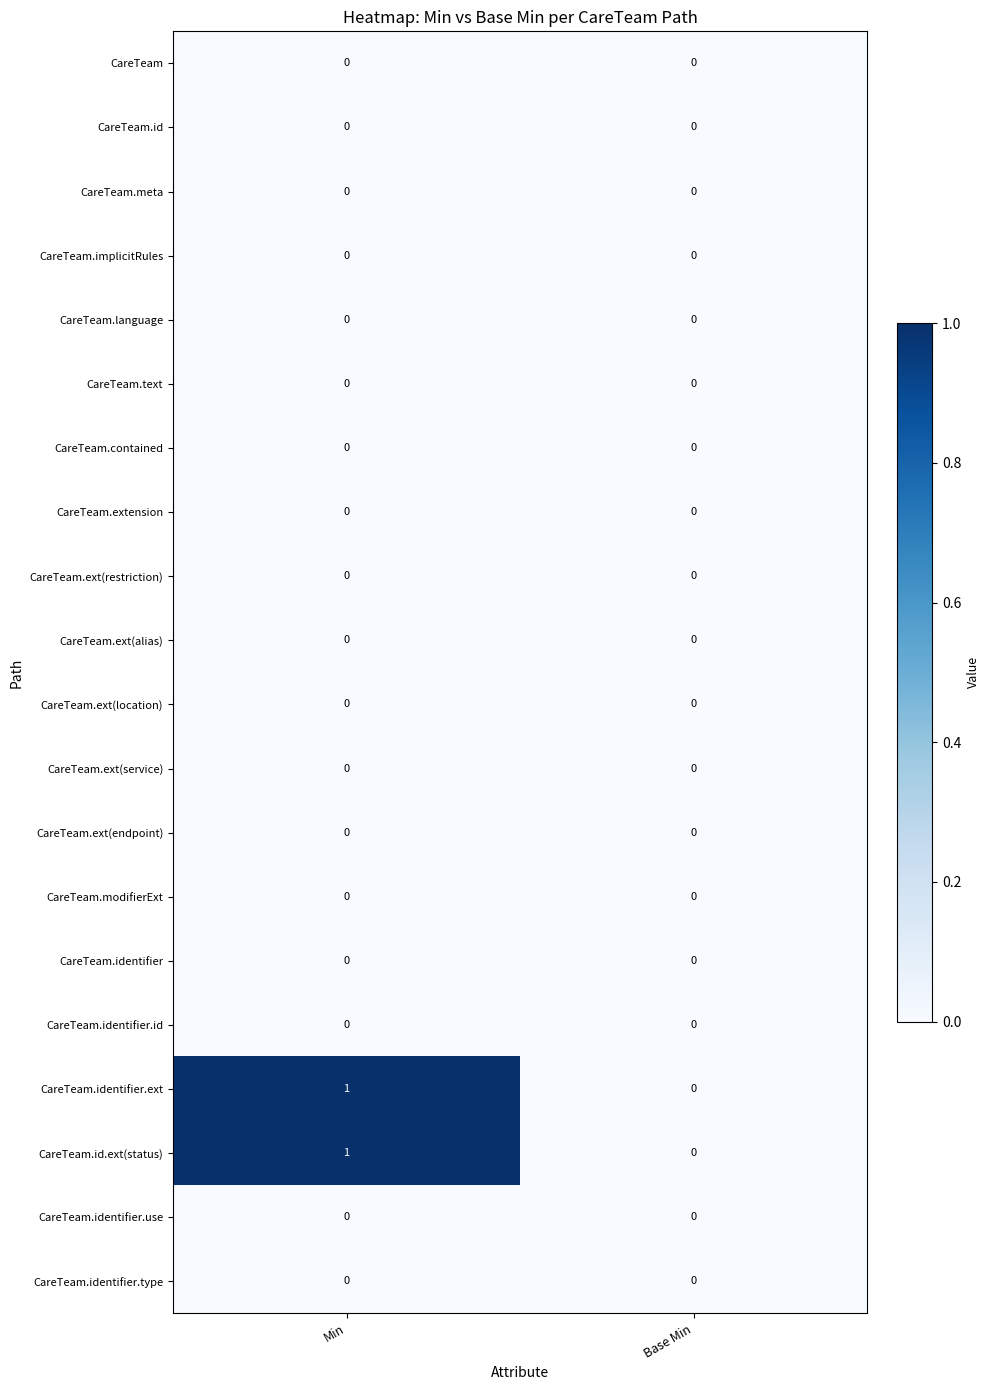

True or false: CareTeam.ext(endpoint) has a value of 0 at Base Min.

True